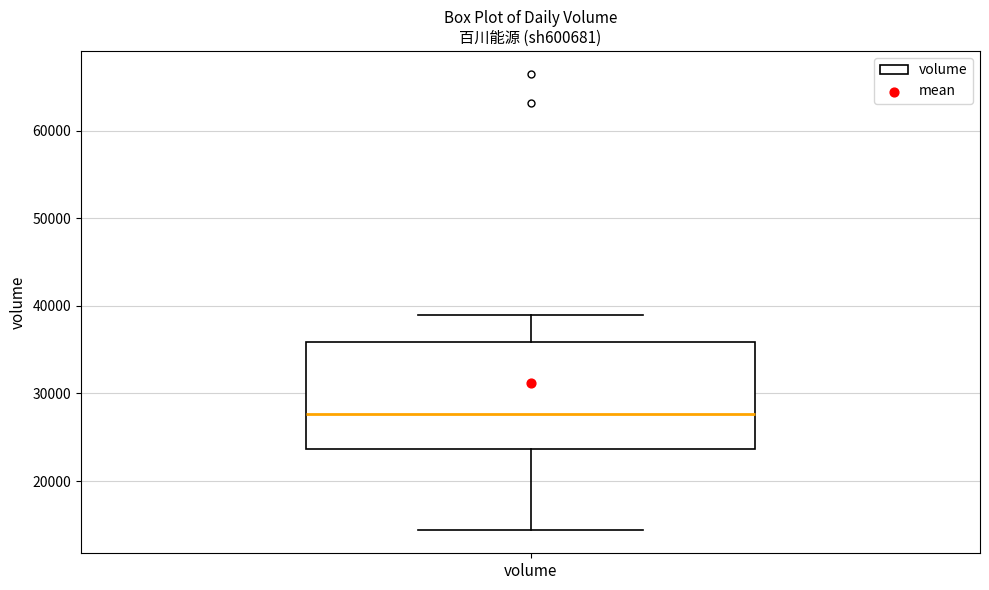

Transcribe this box plot: give where the median line is, the range the box spans, and where the two whiskers end, as read against the y-axis. The values are not printed on the chart, so give them approximately, as read against the axis.

median 28000, box 24000 to 36000, whiskers 14000 to 39000